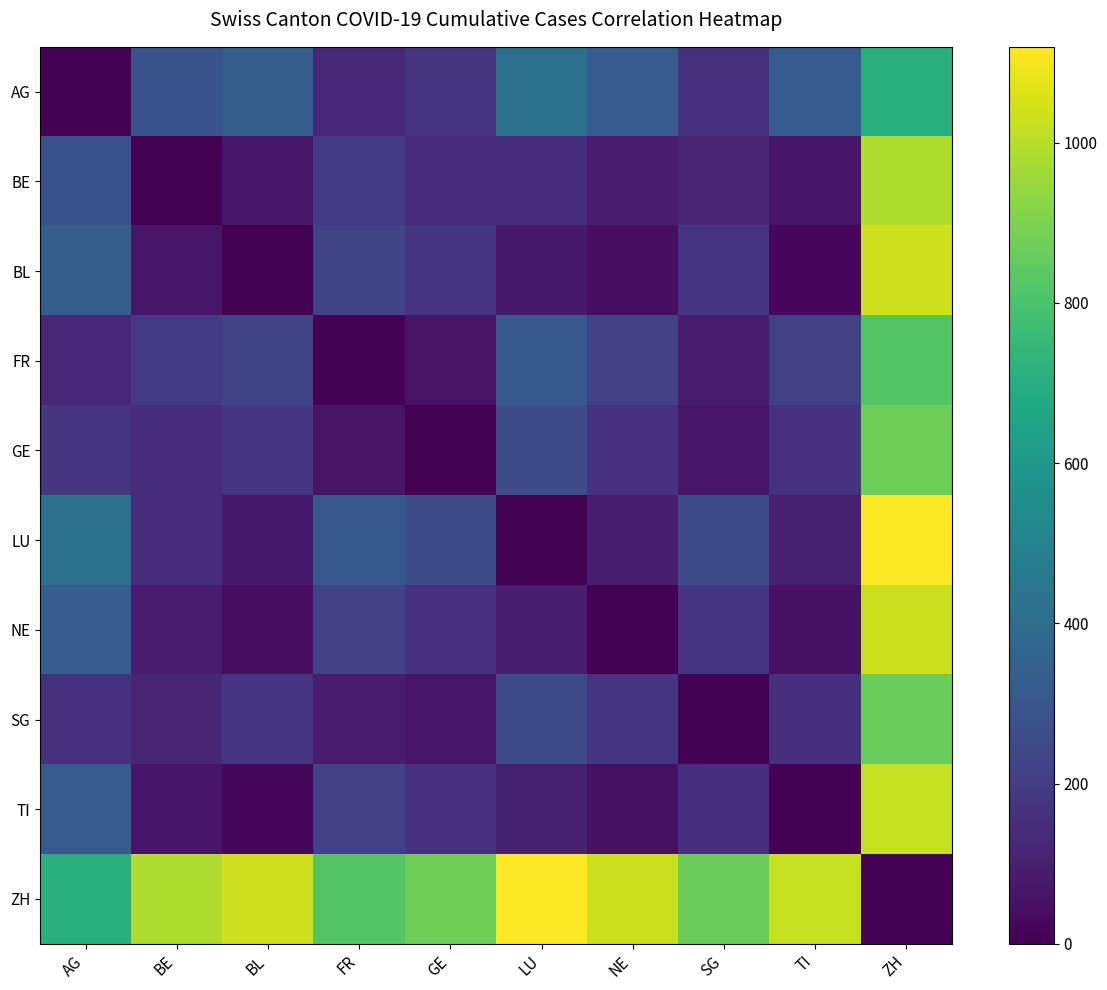

Which has a higher value, SG or ZH?

ZH